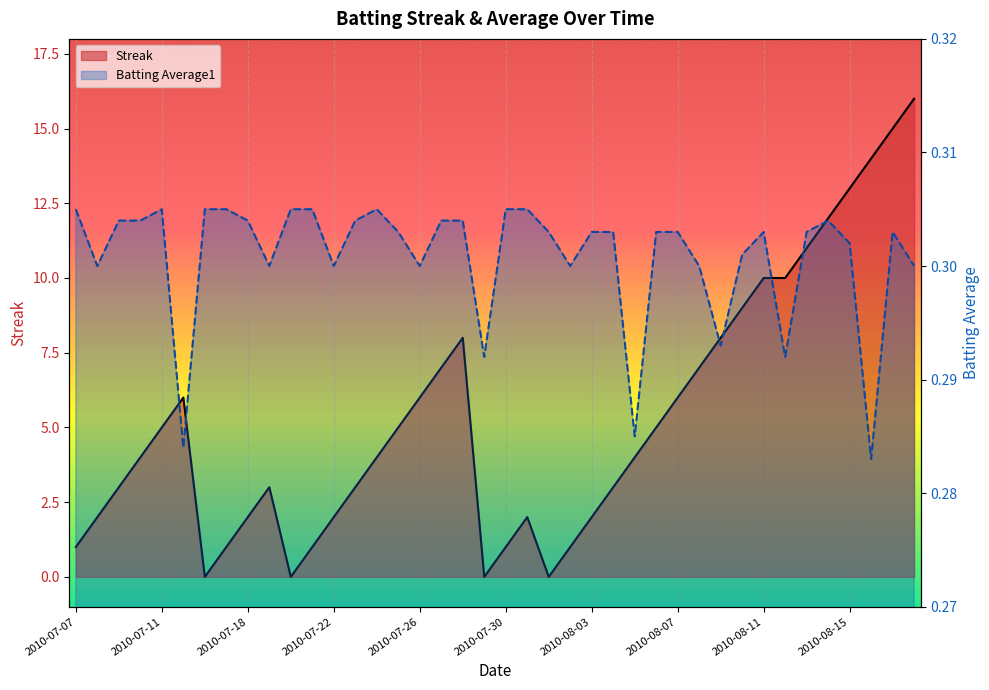

How many intersections are there between Streak and Batting Average1?

8